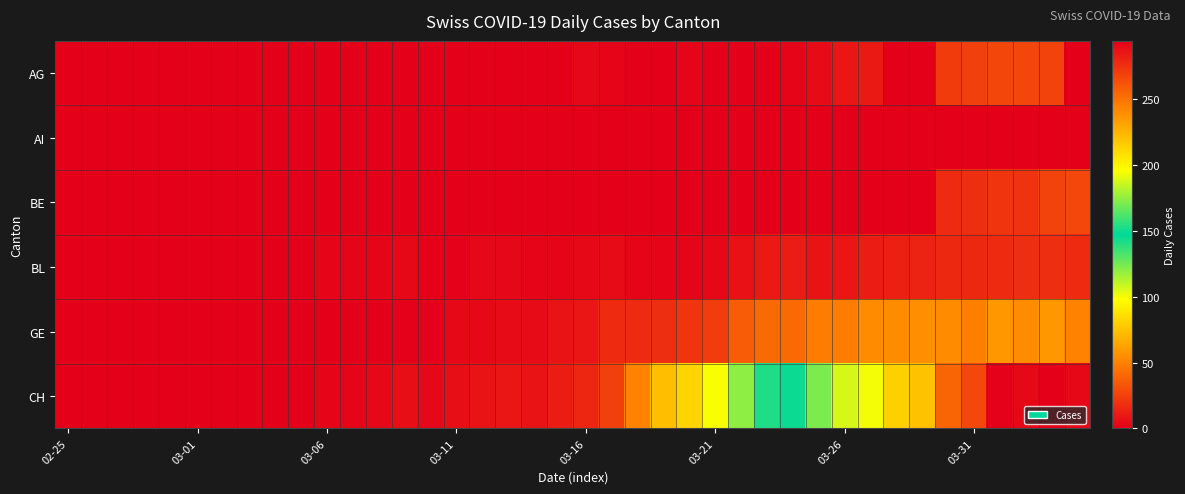

Rank the series by their maximum value, from highest to lowest.

CH, GE, BE, AG, BL, AI